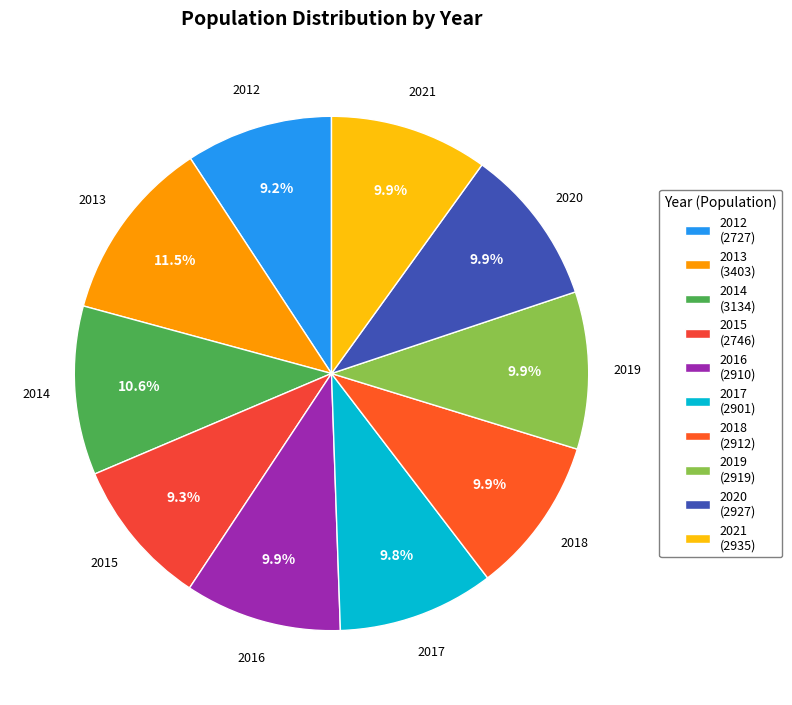

To the nearest percent, what percentage of the pie is 2016?

10%